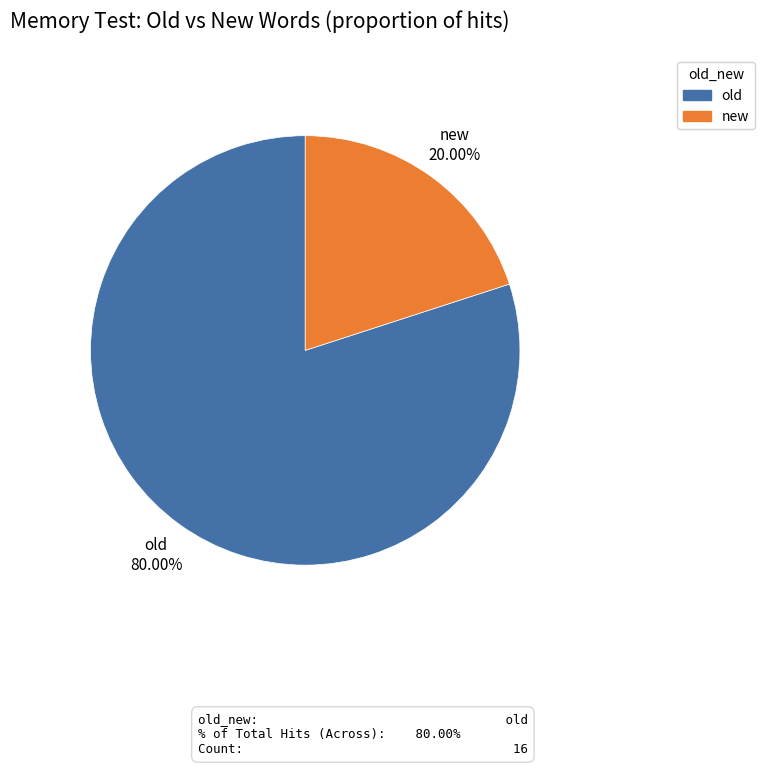

How many slices are in this pie chart?

2